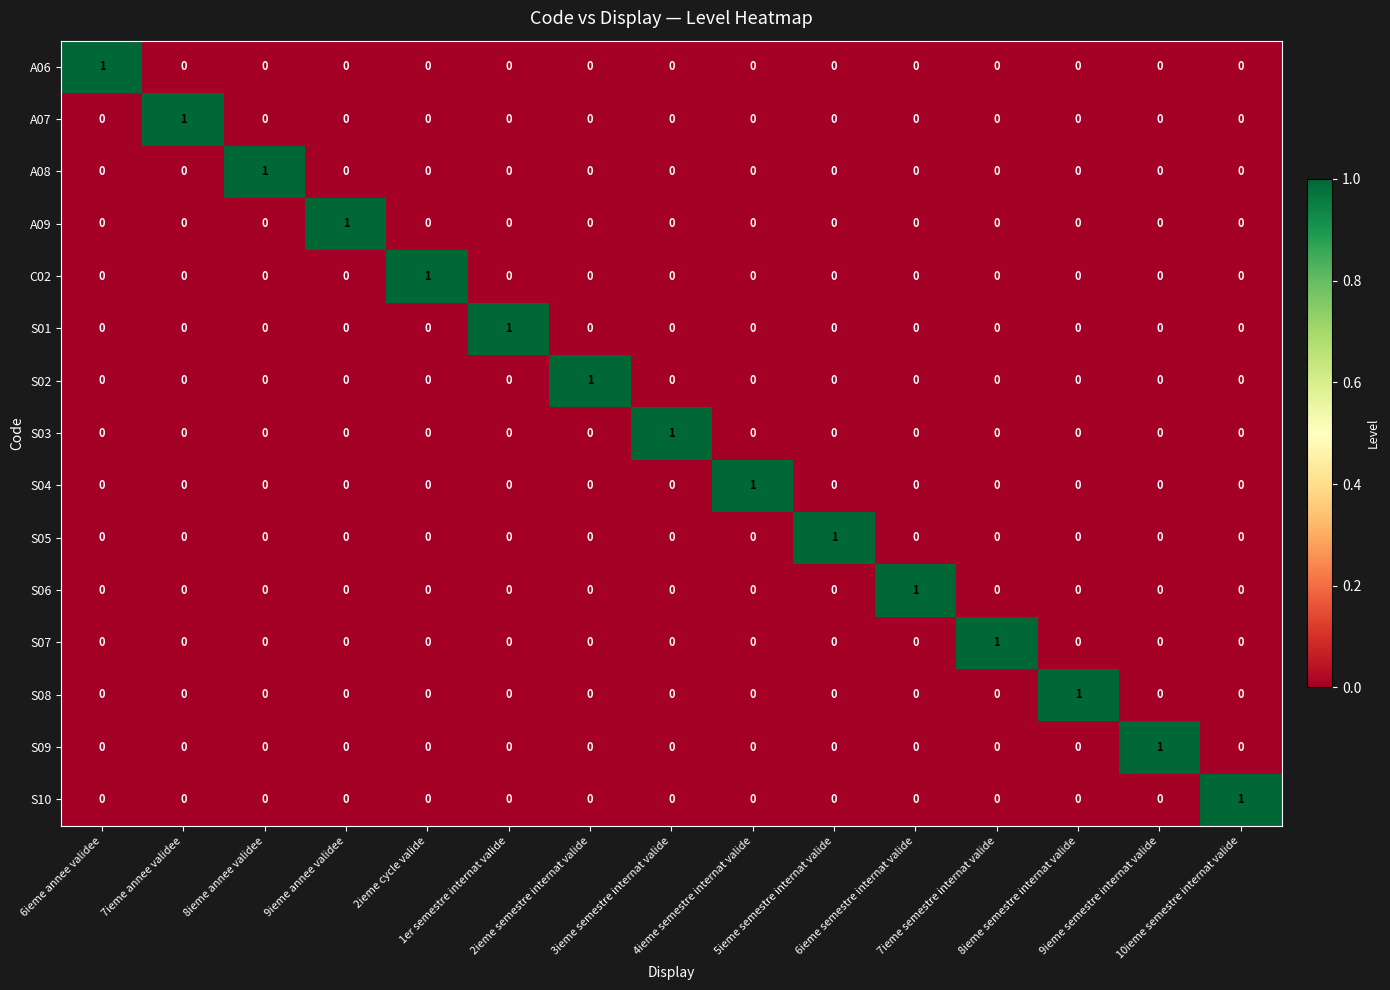

How many S07 values are between 0 and 1?

15